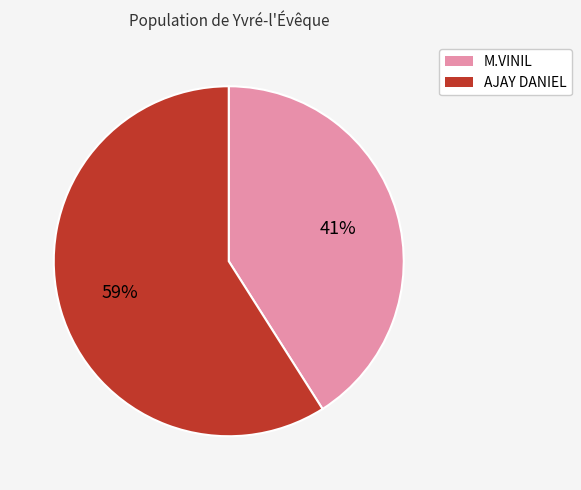

To the nearest percent, what portion does AJAY DANIEL represent?

59%